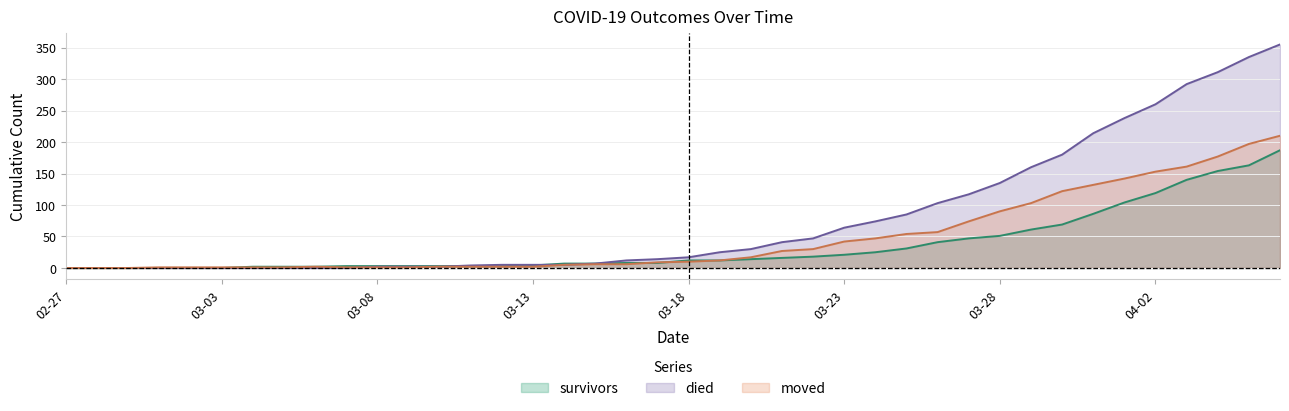

Read the moved value at 2020-03-24, to the nearest 50.

50